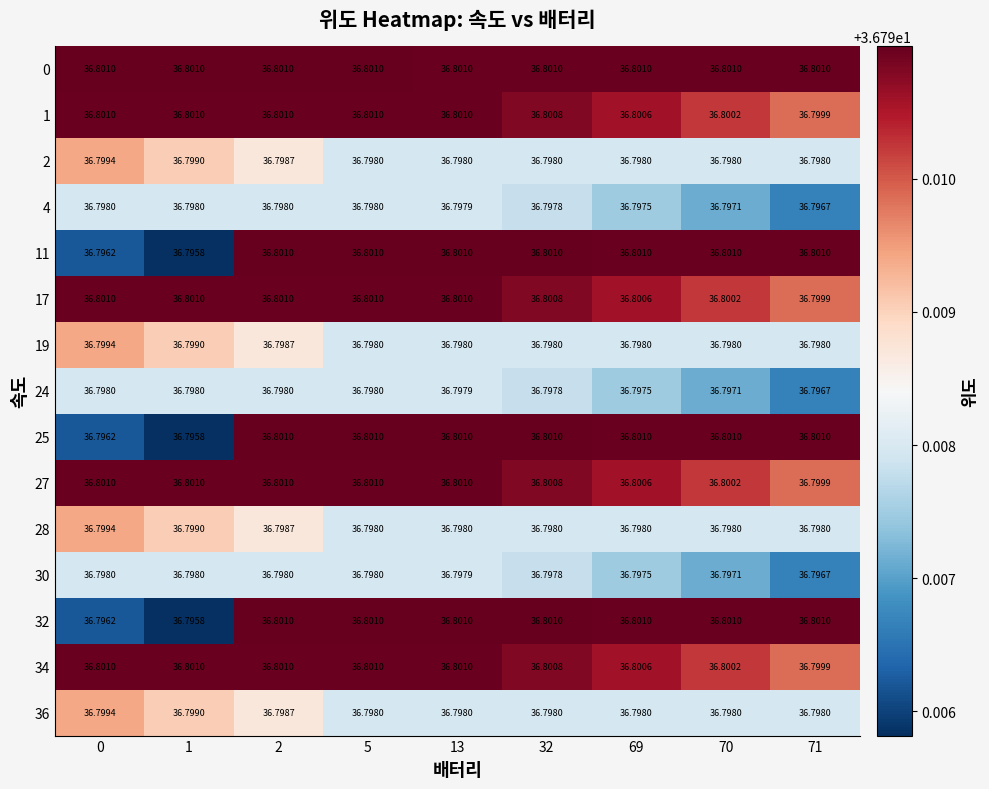

Is the value of 19 at 13 greater than the value of 34 at 0?

No